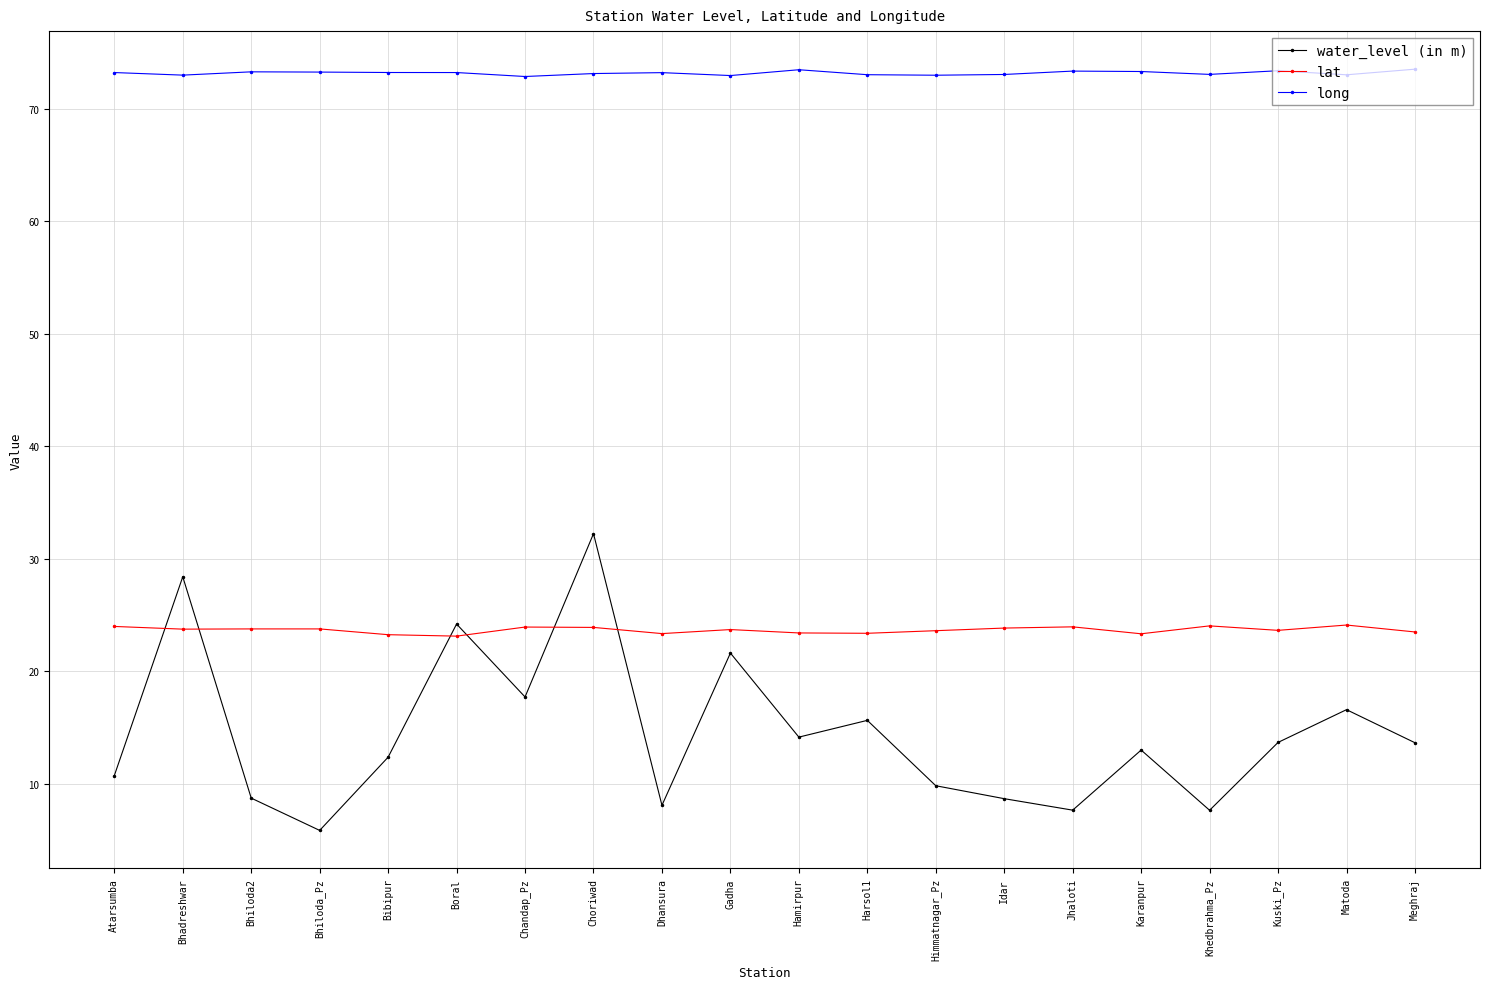

What is the spread (max minus min) of values at Kuski_Pz?

59.7